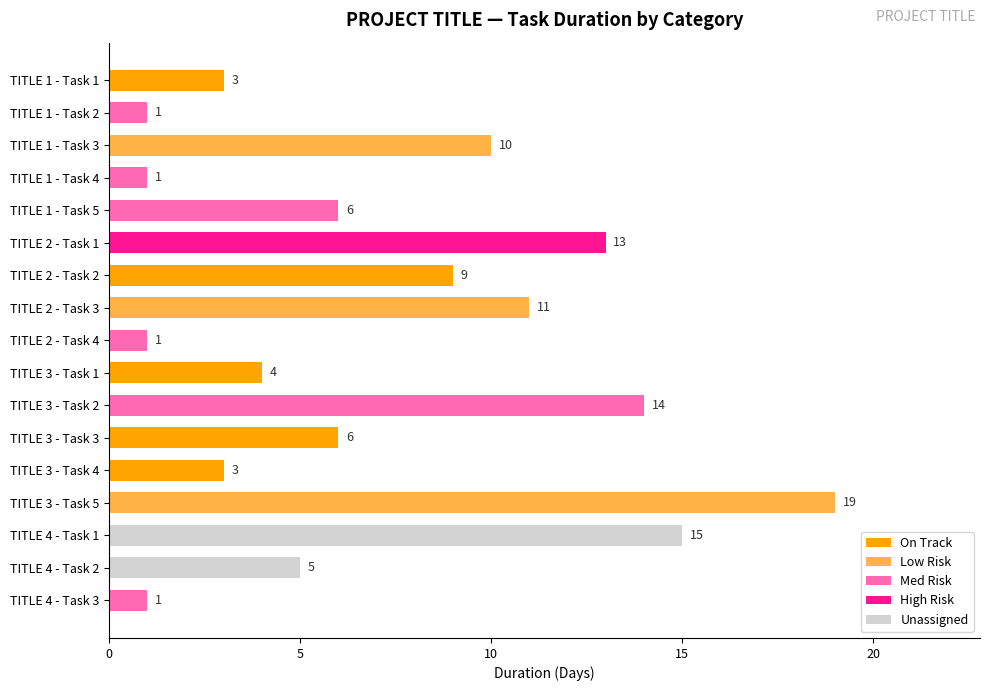

What position from the top is TITLE 2 - Task 2?

7